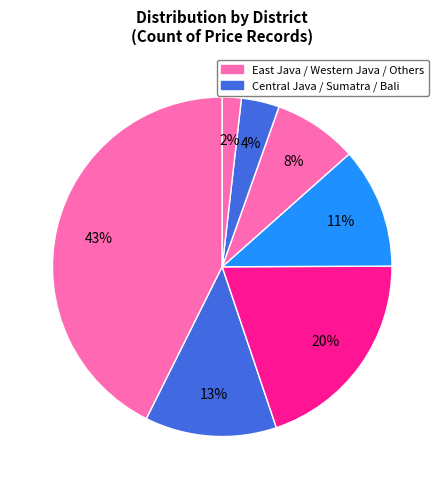

Count the number of slices in the pie.

7